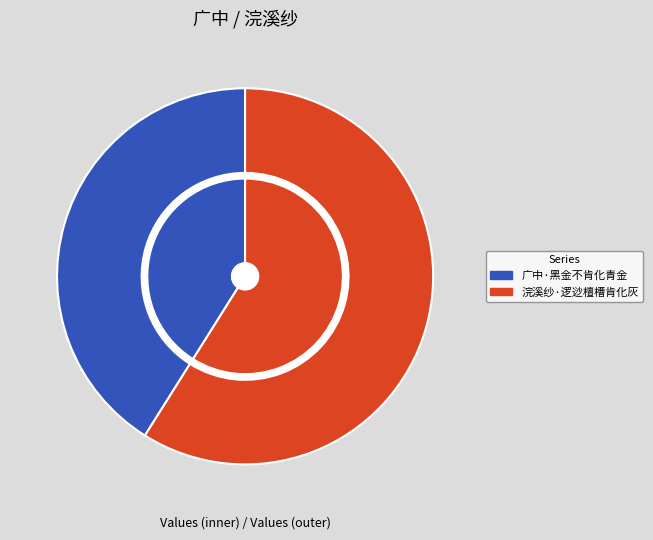

To the nearest percent, what percentage of the pie is 浣溪纱·逻逤檀槽肯化灰?

59%